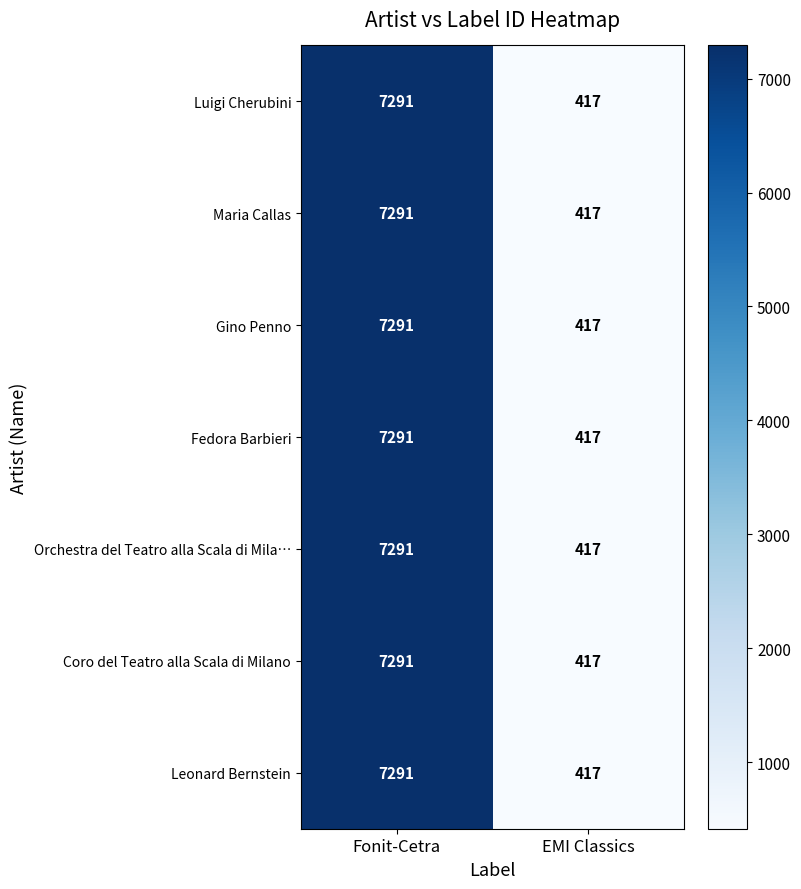

What is the maximum value shown in the chart?

7291